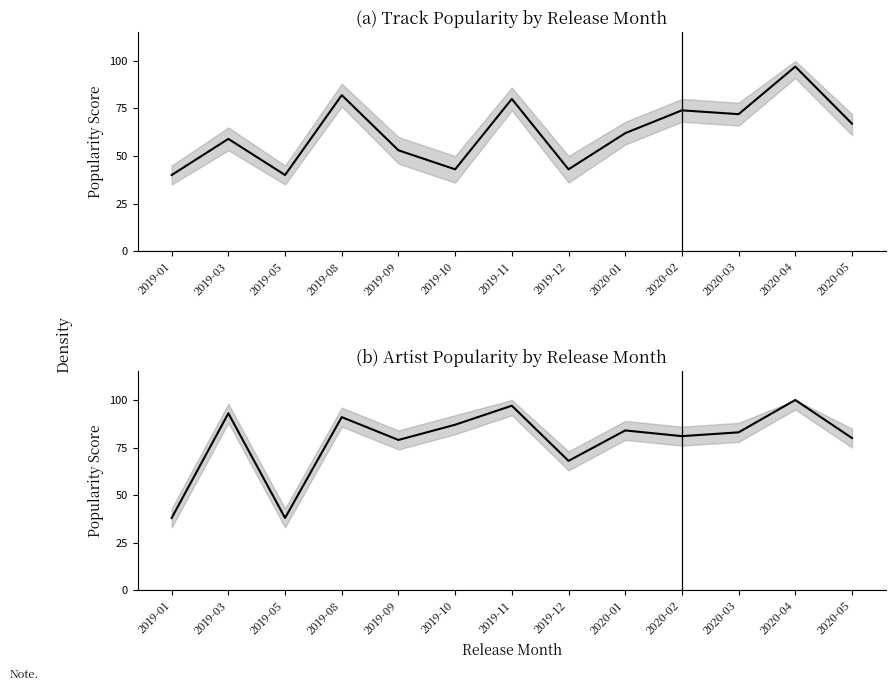

Which series has the largest total across all categories?

Artist_Popularity (mean)